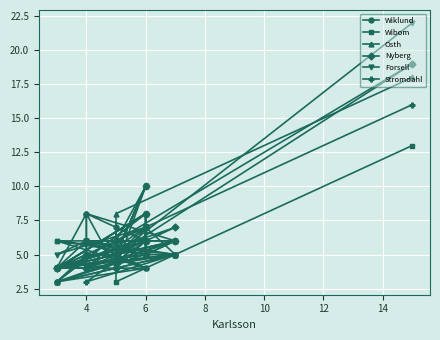

How many times do Osth and Forsell cross each other?

1